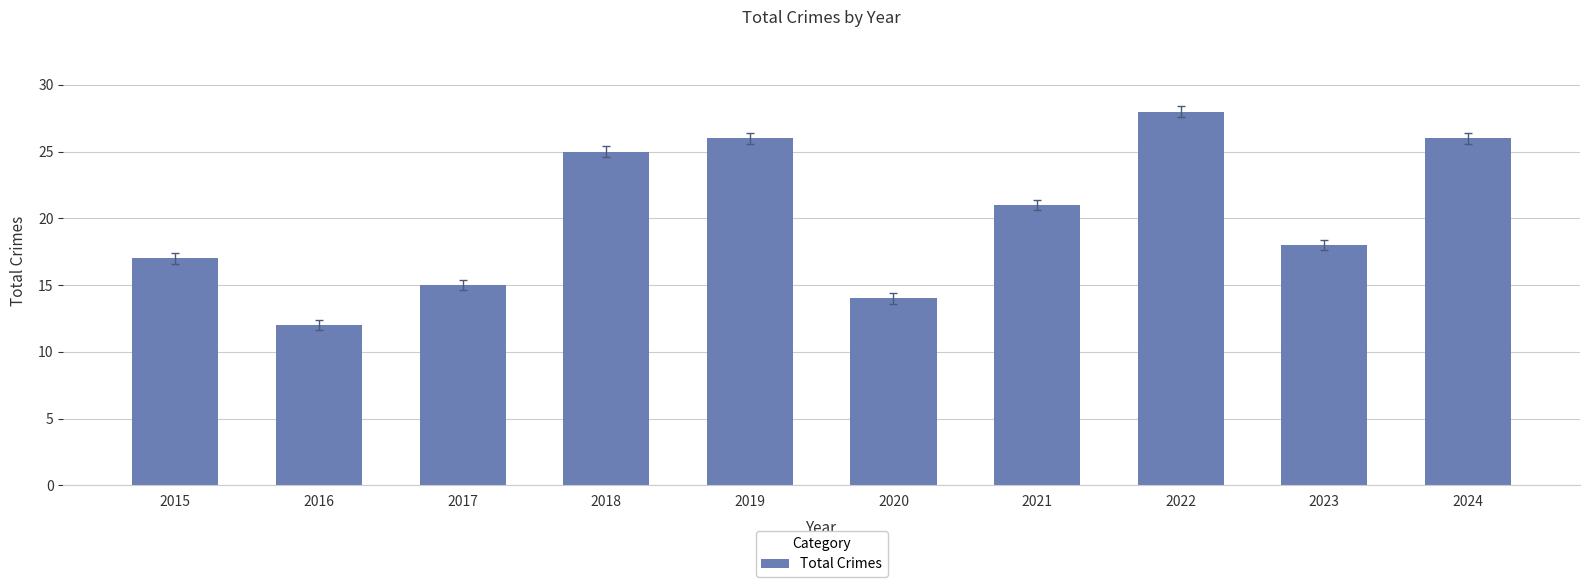

Reading left to right, transcribe all the data shown in this chart.

2015=17	2016=12	2017=15	2018=25	2019=26	2020=14	2021=21	2022=28	2023=18	2024=26